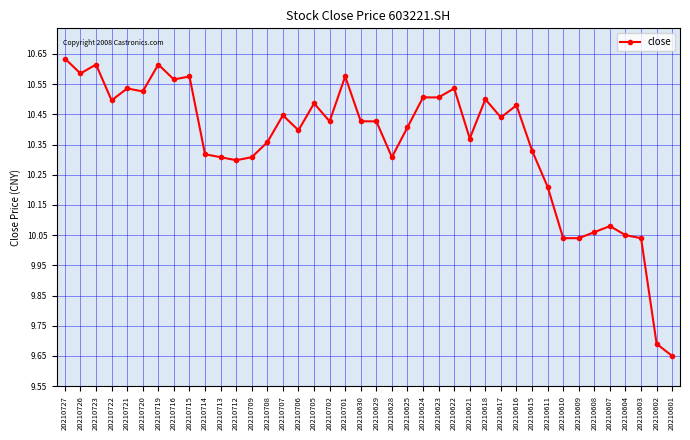

What is the sum of all values?

414.2